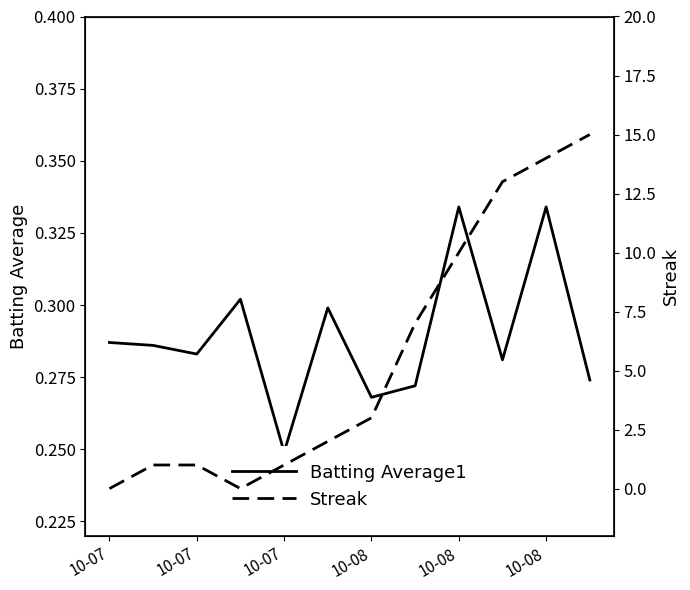

Is it true that Streak equals 1.0 at 10-07?

True